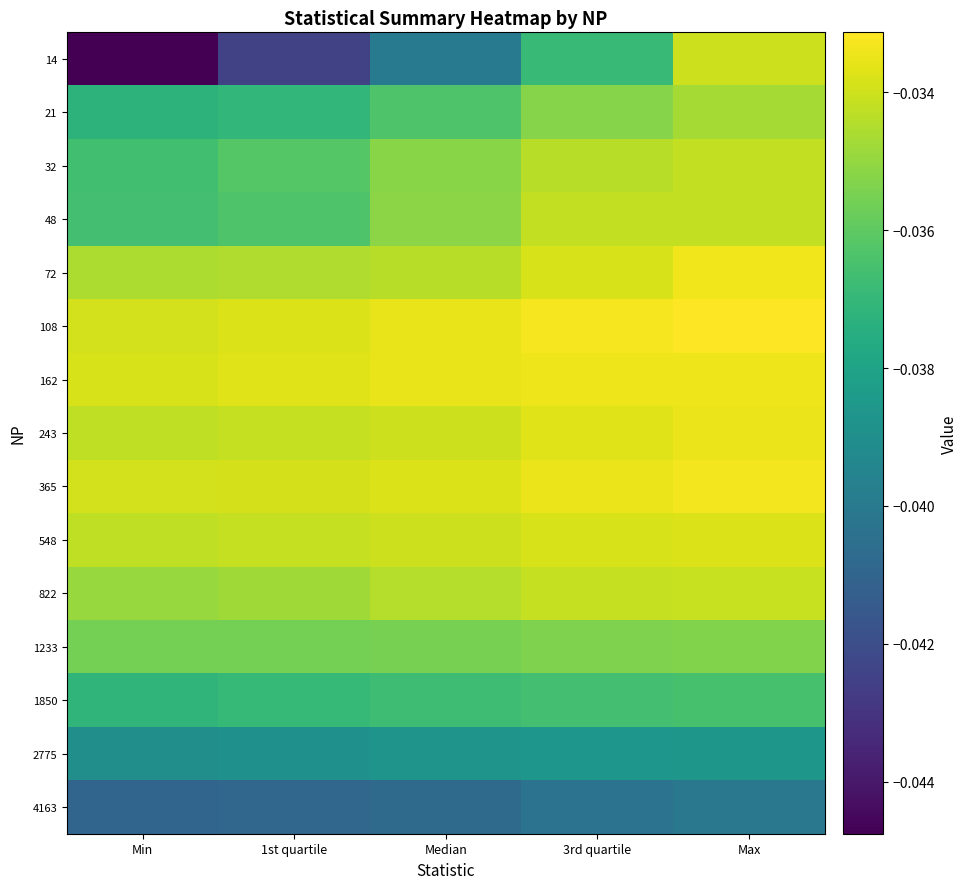

Rank the series by their maximum value, from highest to lowest.

108, 365, 72, 162, 243, 548, 14, 822, 48, 32, 21, 1233, 1850, 2775, 4163